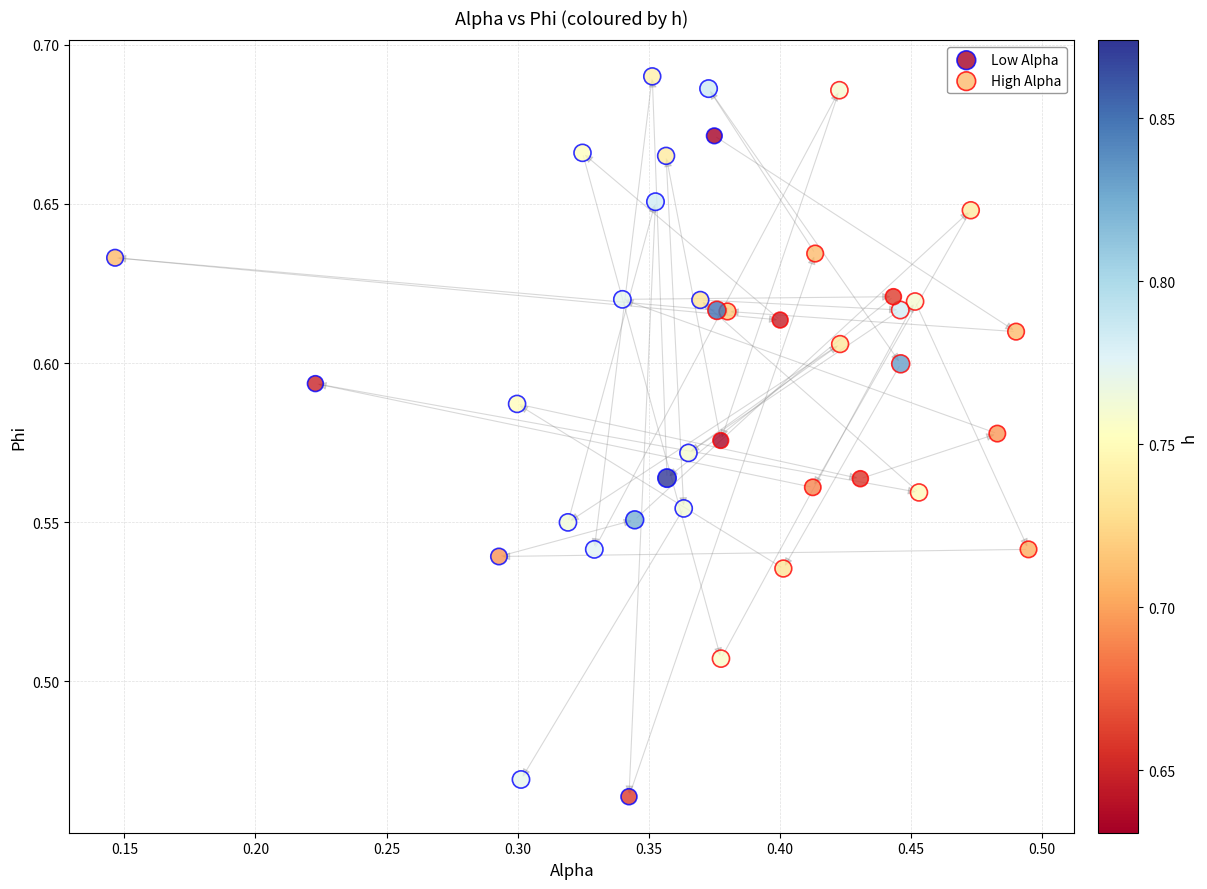

What are all the series names shown in the legend?

Low Alpha, High Alpha